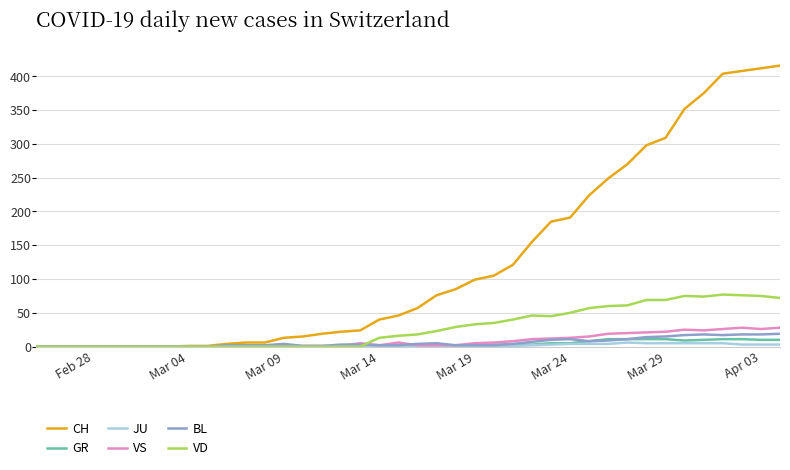

Which series has the largest total across all categories?

CH